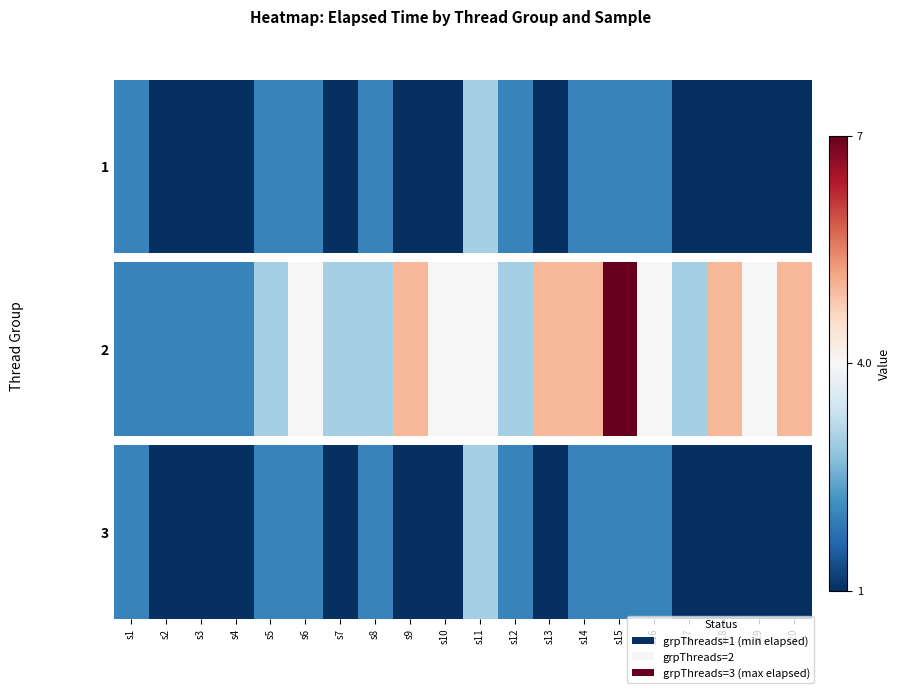

Rank the categories by value from highest to lowest.

s11, s1, s5, s6, s8, s12, s14, s15, s16, s2, s3, s4, s7, s9, s10, s13, s17, s18, s19, s20